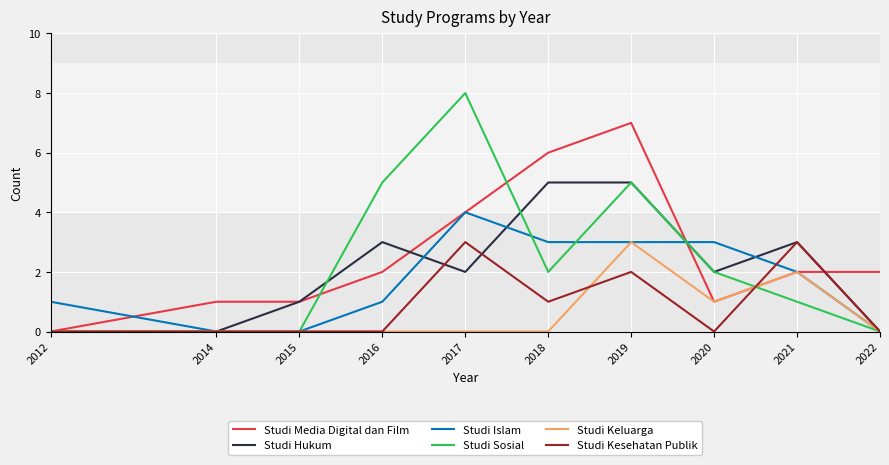

Between 2020 and 2021, which series saw the biggest shift?

Studi Kesehatan Publik